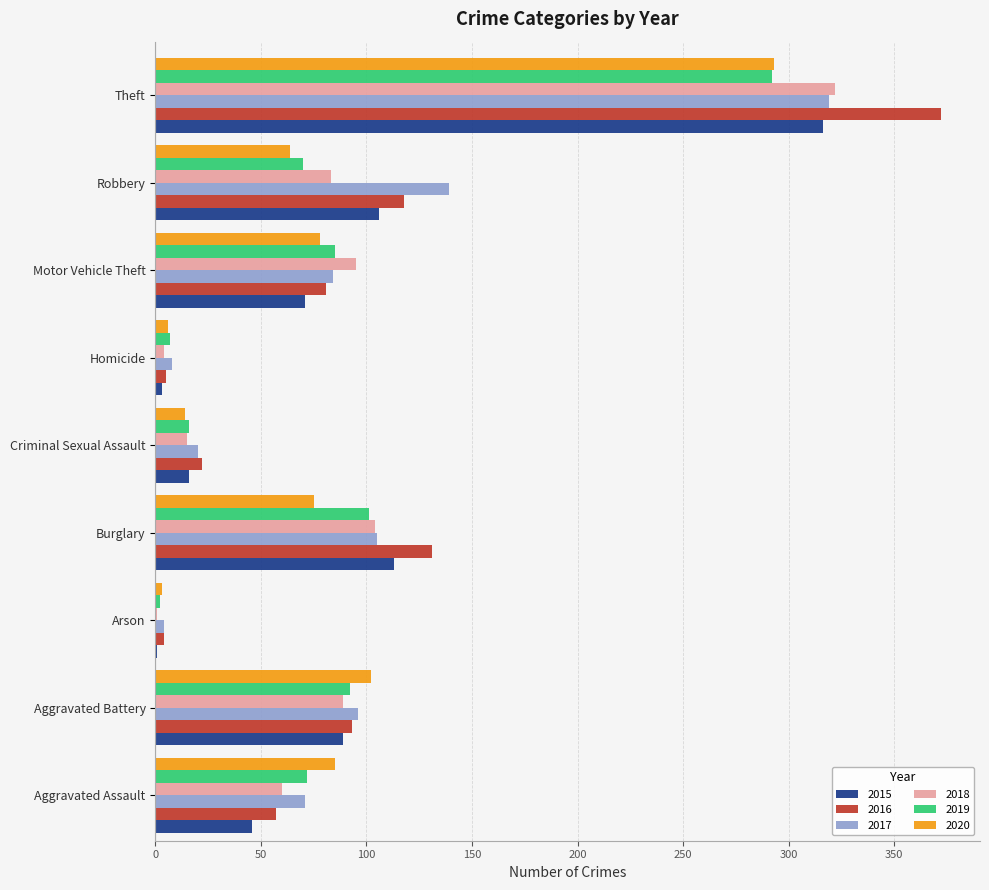

What is the total value across all series at Aggravated Assault?

391